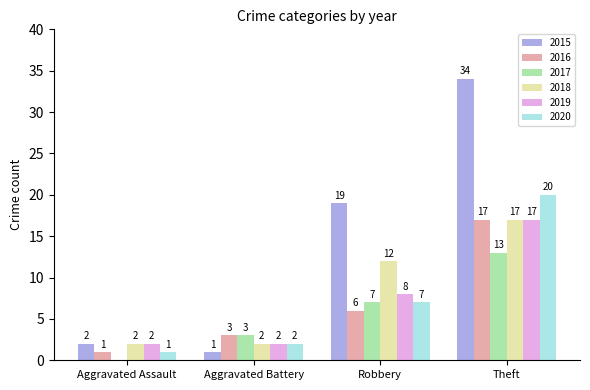

How many distinct data groups are displayed?

6